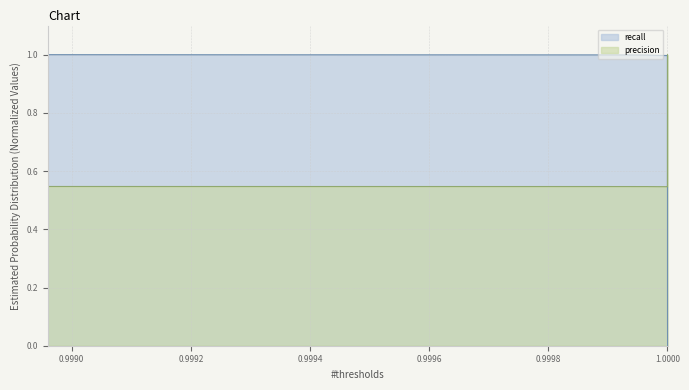

How many data points does each series have?

12